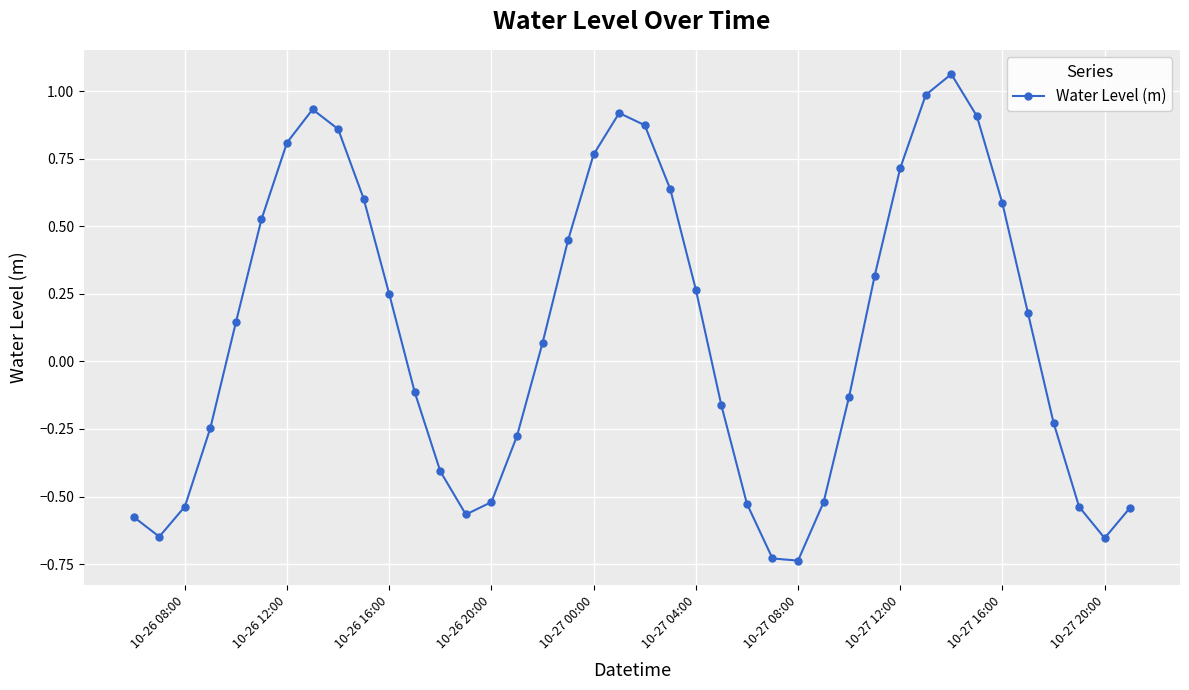

How many interior local peaks (higher than both neighbors) does the data have?

3